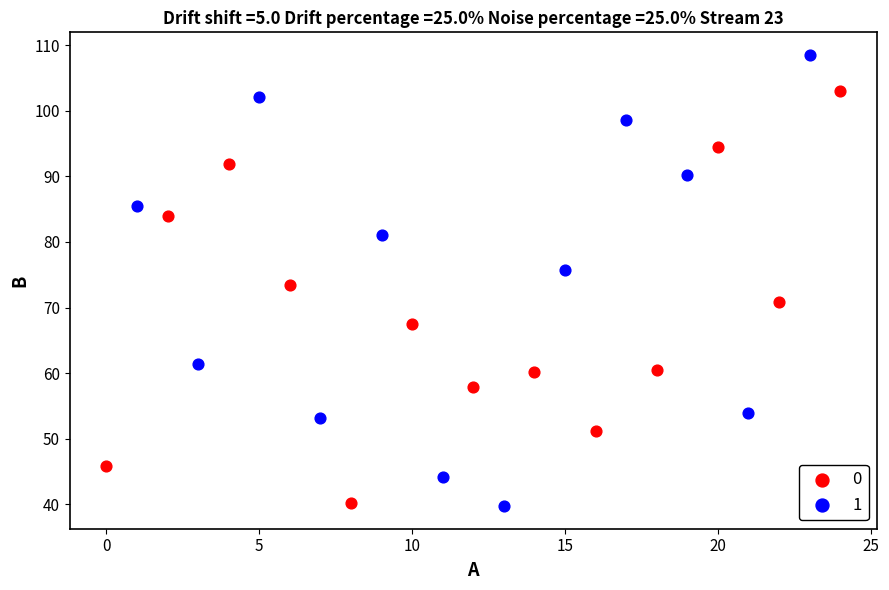

What are all the series names shown in the legend?

0, 1